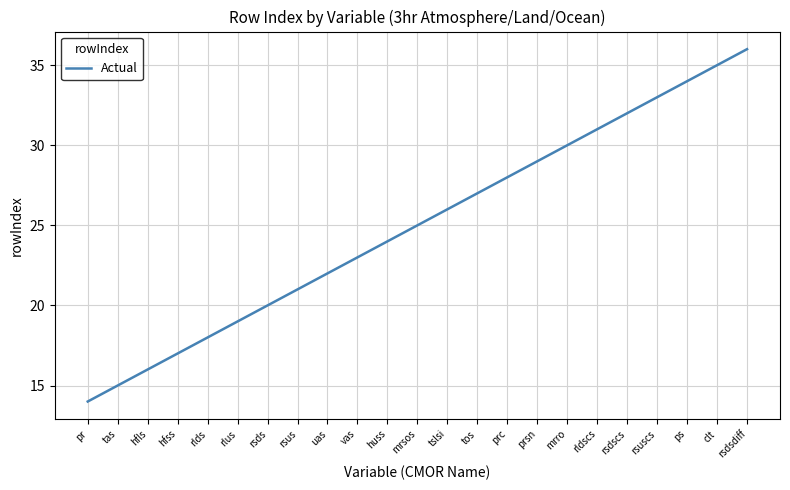

The value at rsuscs is 33. True or false?

True